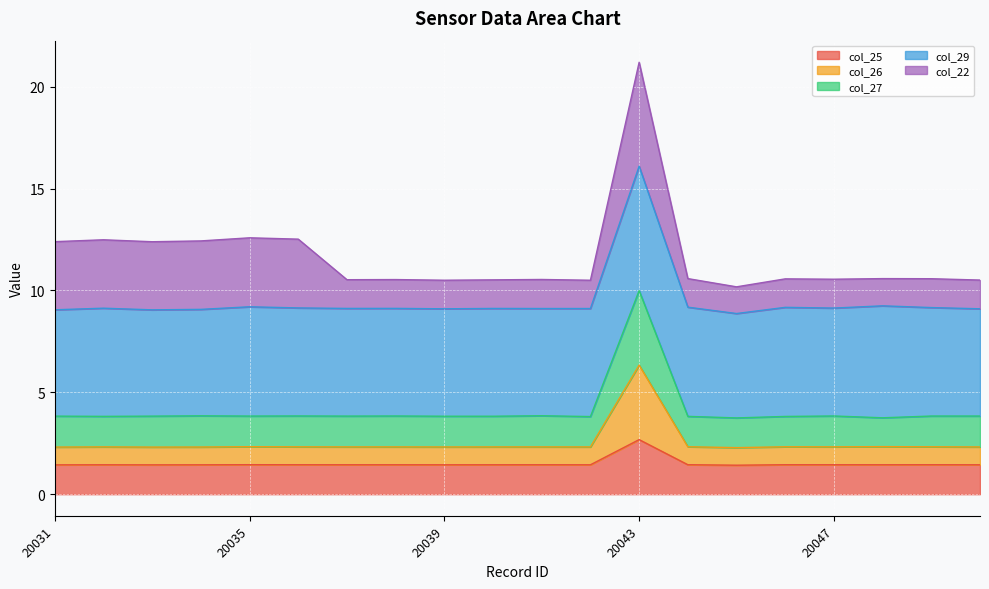

At which category does the chart reach its minimum across all series?

20045